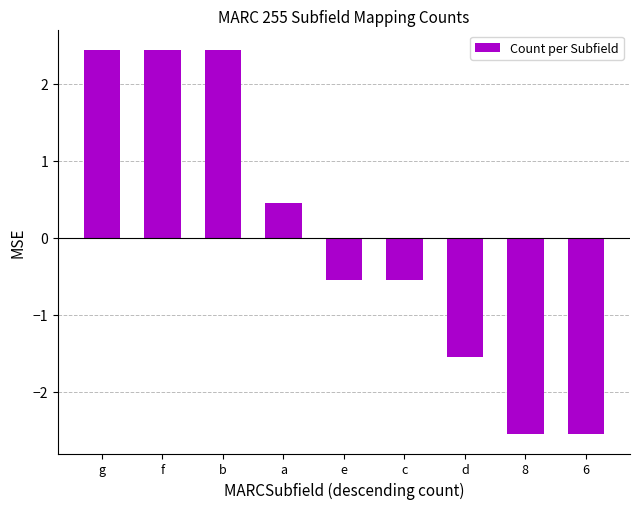

What is the difference between the maximum and minimum values?

5.0